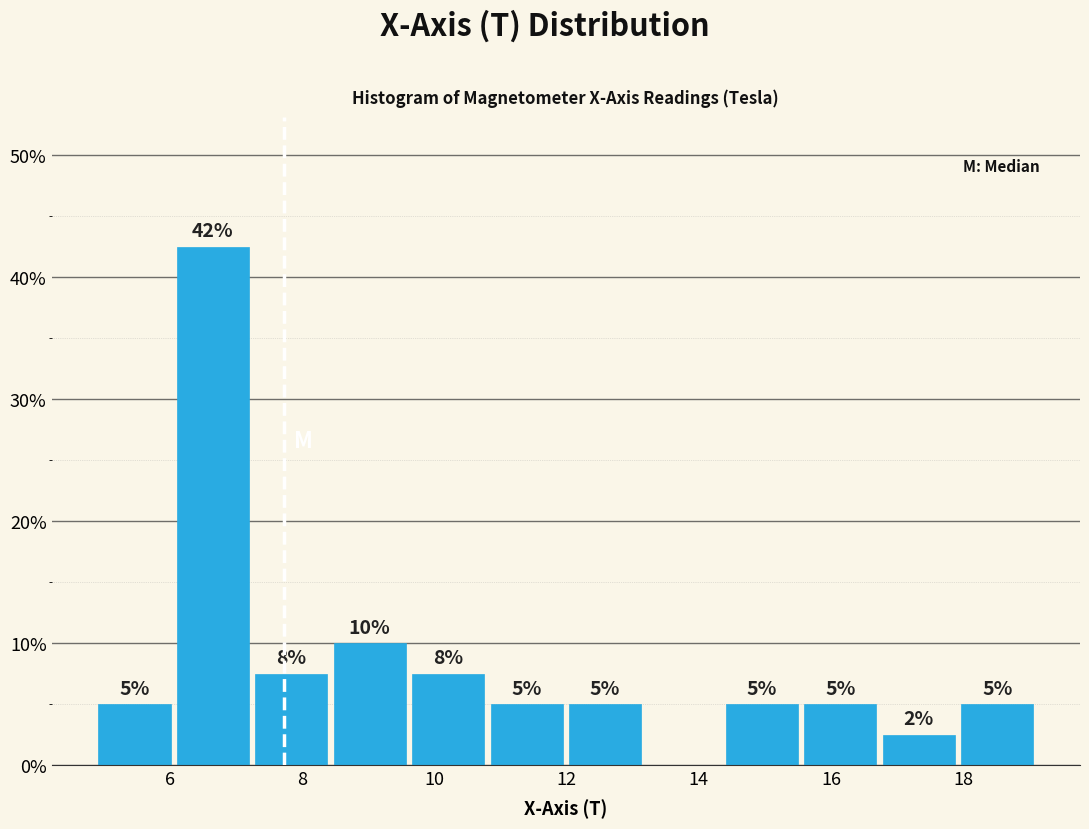

Which range on the x-axis has the tallest bar?

6.0 to 7.2